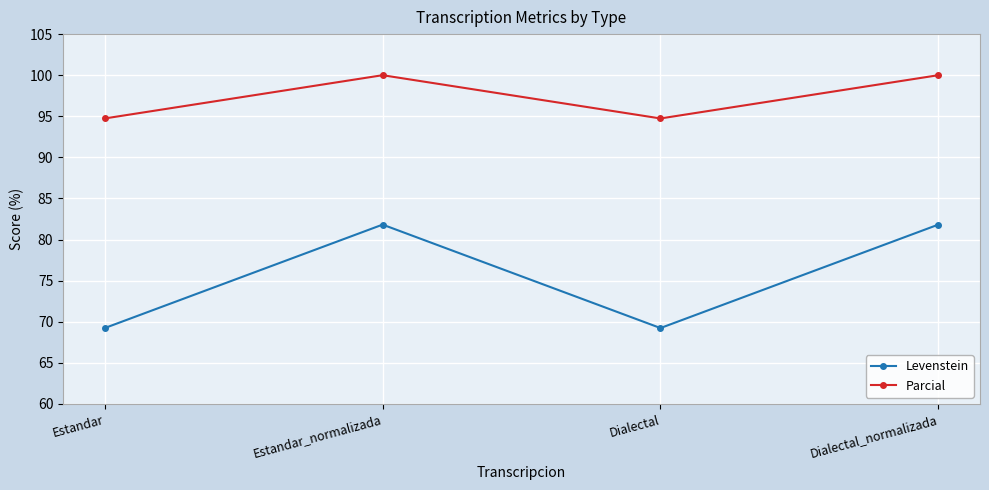

True or false: Parcial has a value of 41.2 at Estandar_normalizada.

False